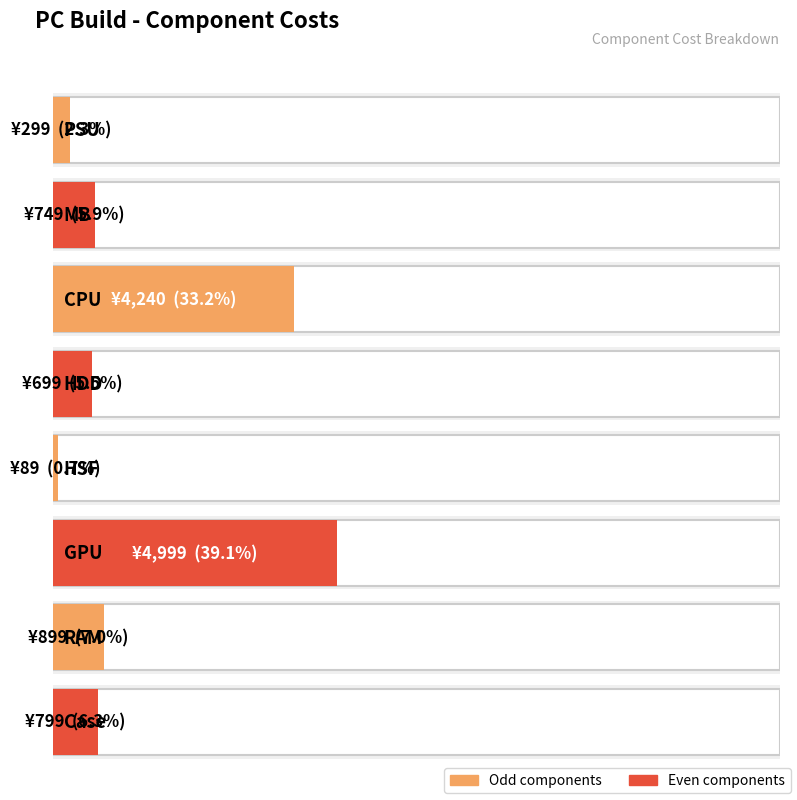

What position from the right is MB?

7